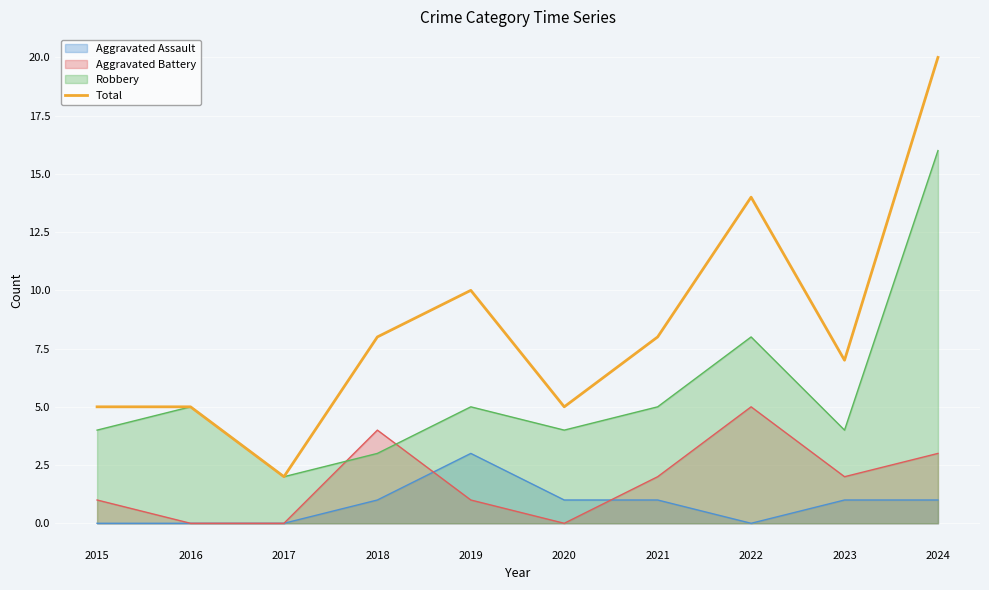

Which series has the widest spread of values?

Total